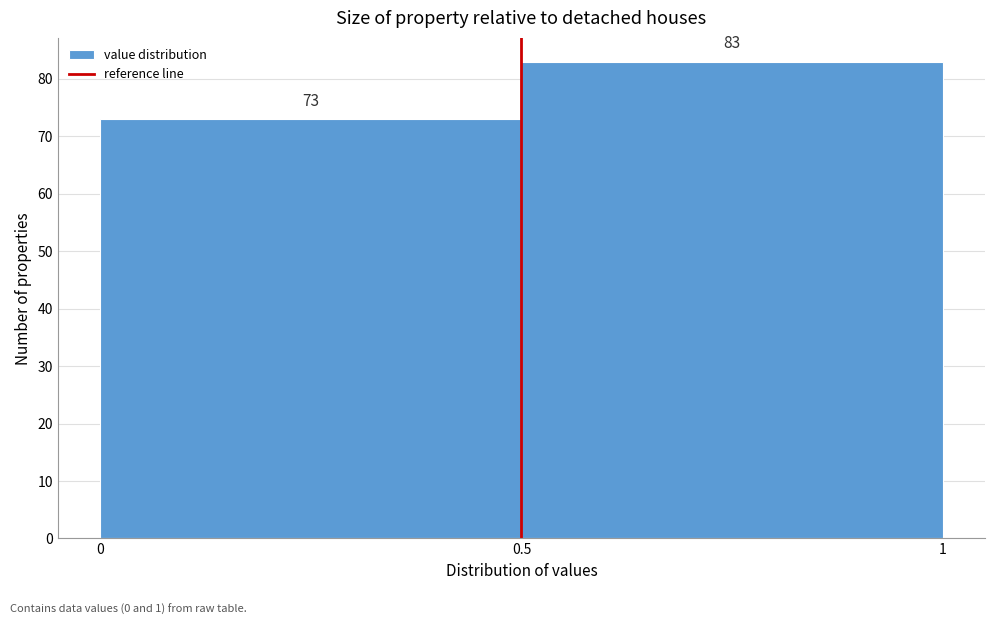

Reading left to right, transcribe this chart: for each bar, give the range it covers on the x-axis and its height.

0 to 0.5: 73
0.5 to 1: 83